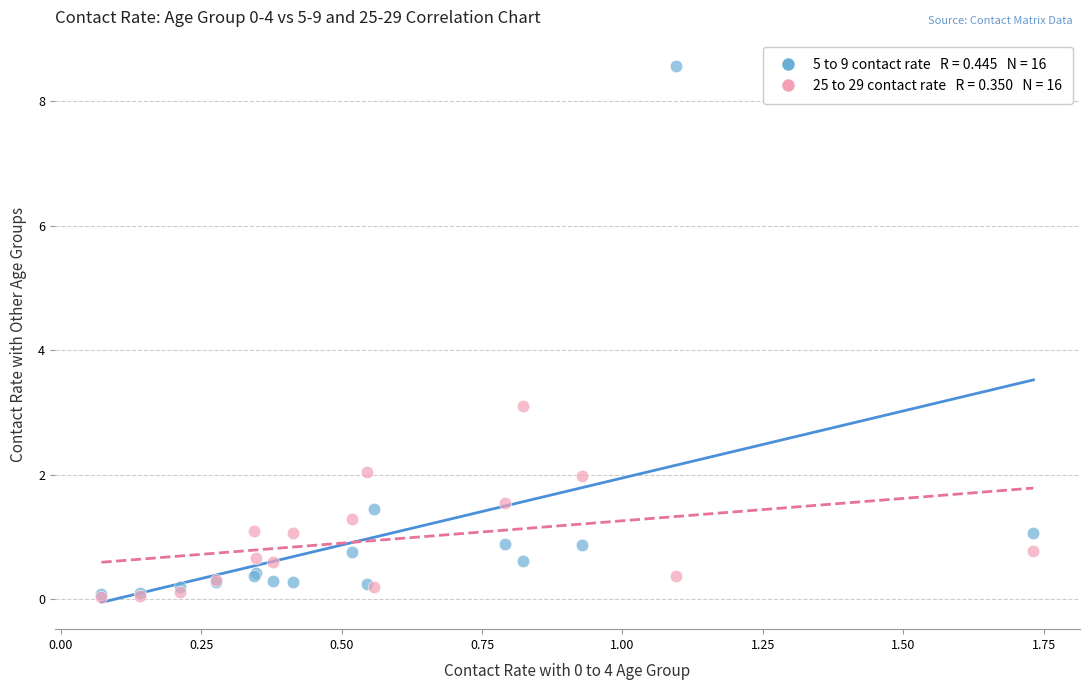

Across all series, what Y value is closest to 4?

3.1